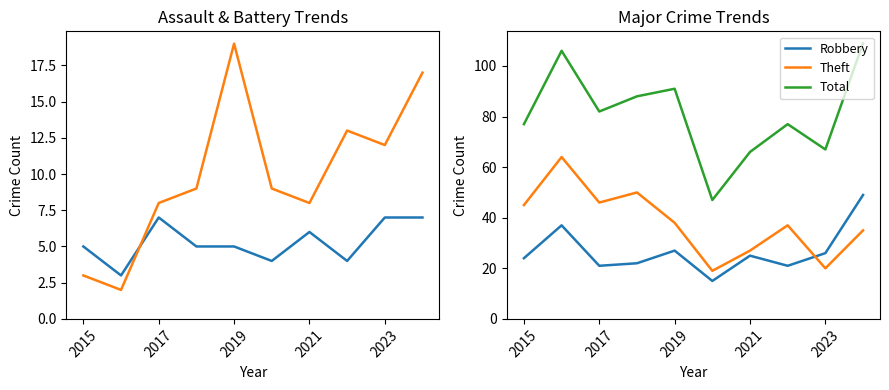

True or false: Theft has a value of 74 at 2015.

False